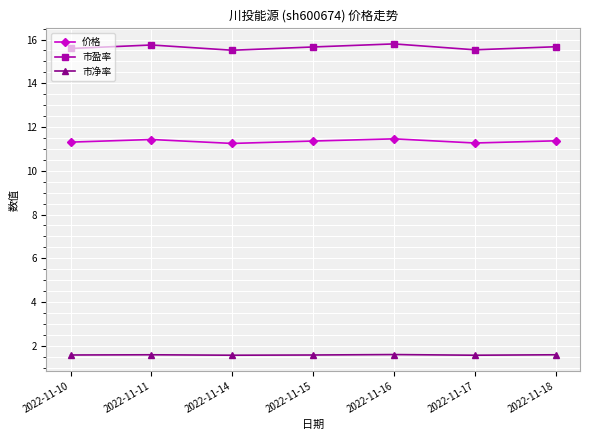

The 市净率 series shows 2.2 at 2022-11-15. True or false?

False